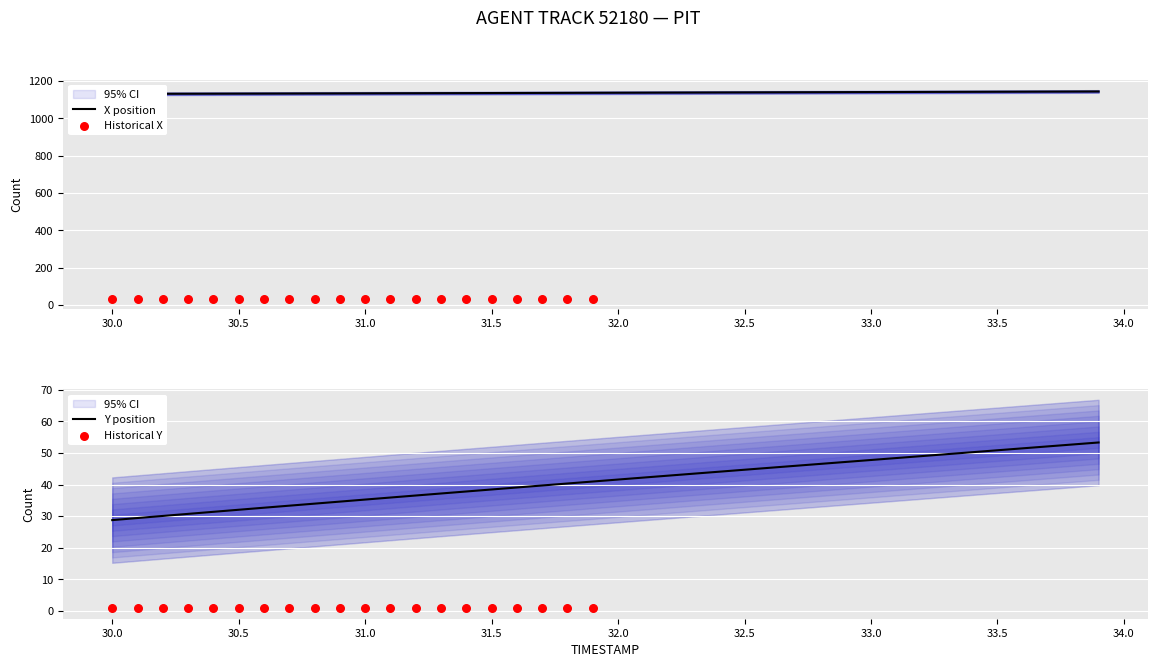

Which series contains the highest Y value?

X